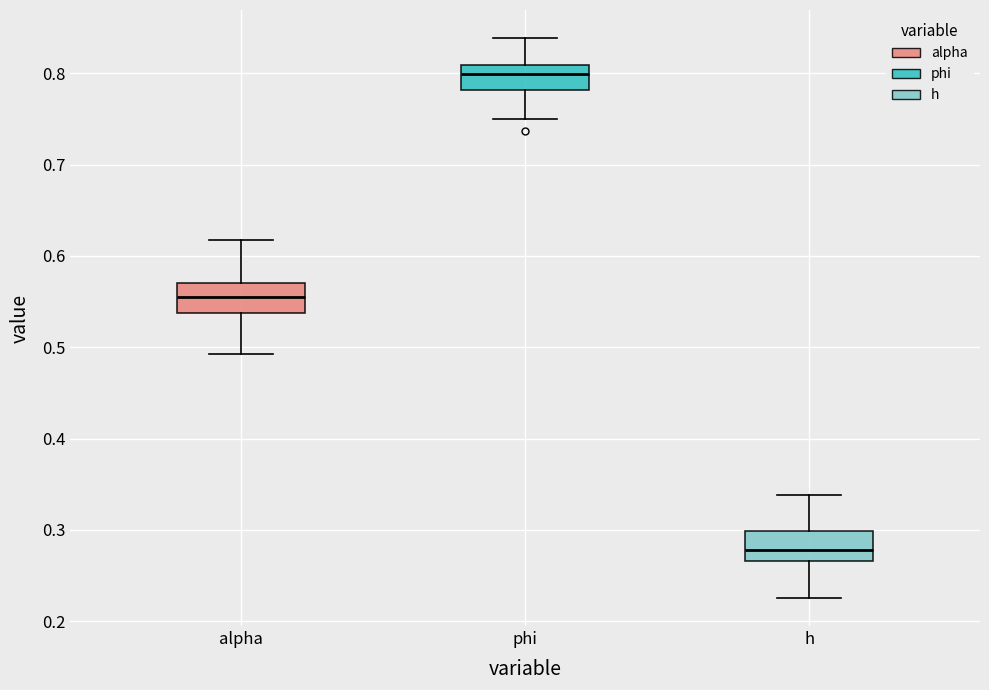

Where does the upper whisker of the box for alpha end on the y-axis? The values are not printed on the chart, so give them approximately, as read against the axis.

0.62